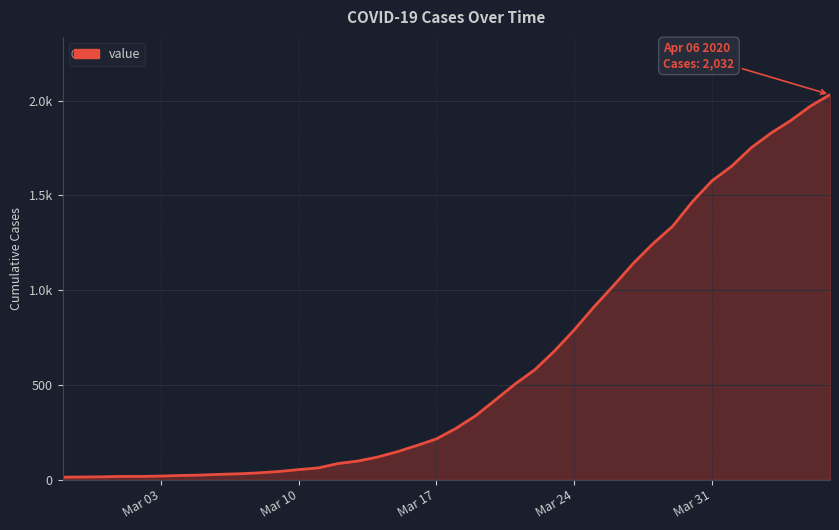

Does the chart display data point markers on the line(s)?

No